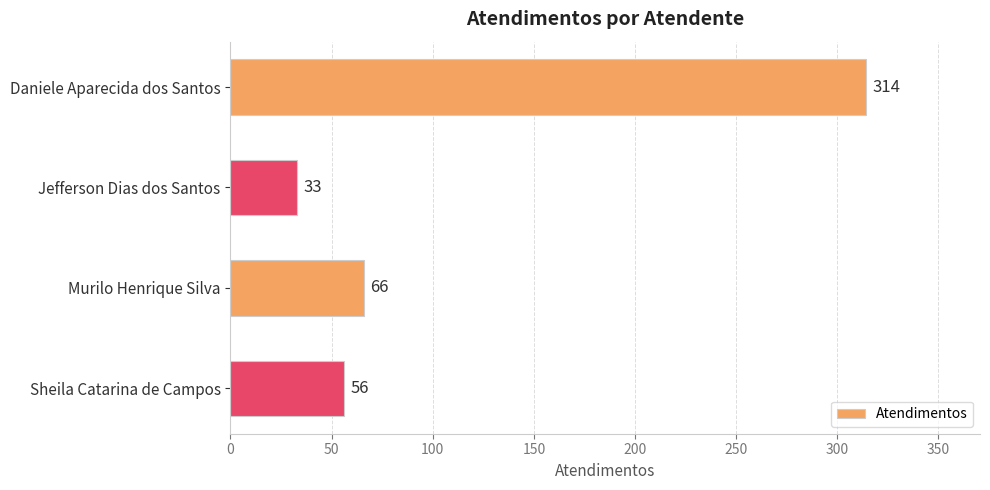

The value at Daniele Aparecida dos Santos is 314. True or false?

True